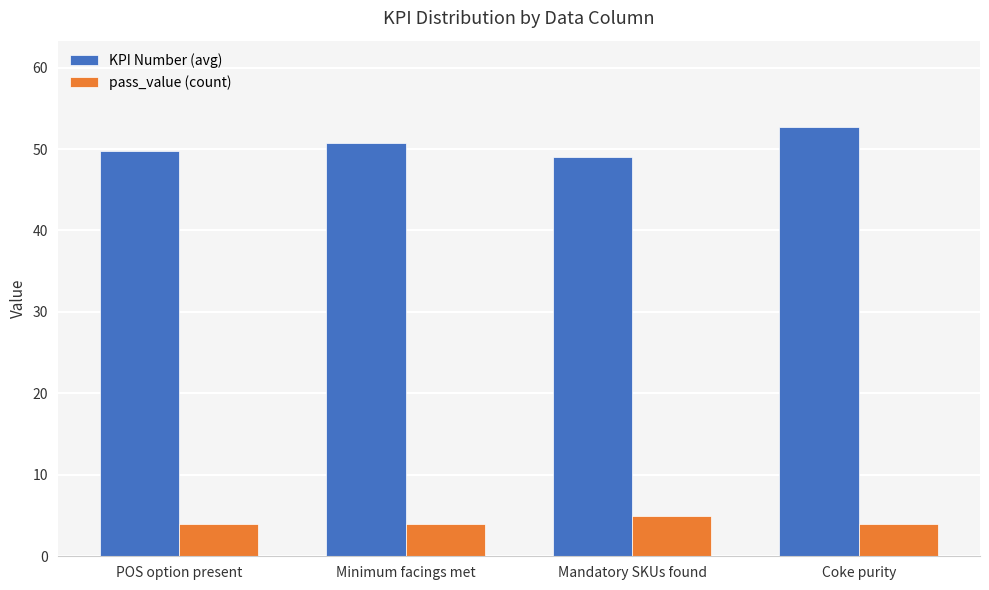

Are the bars horizontal?

No